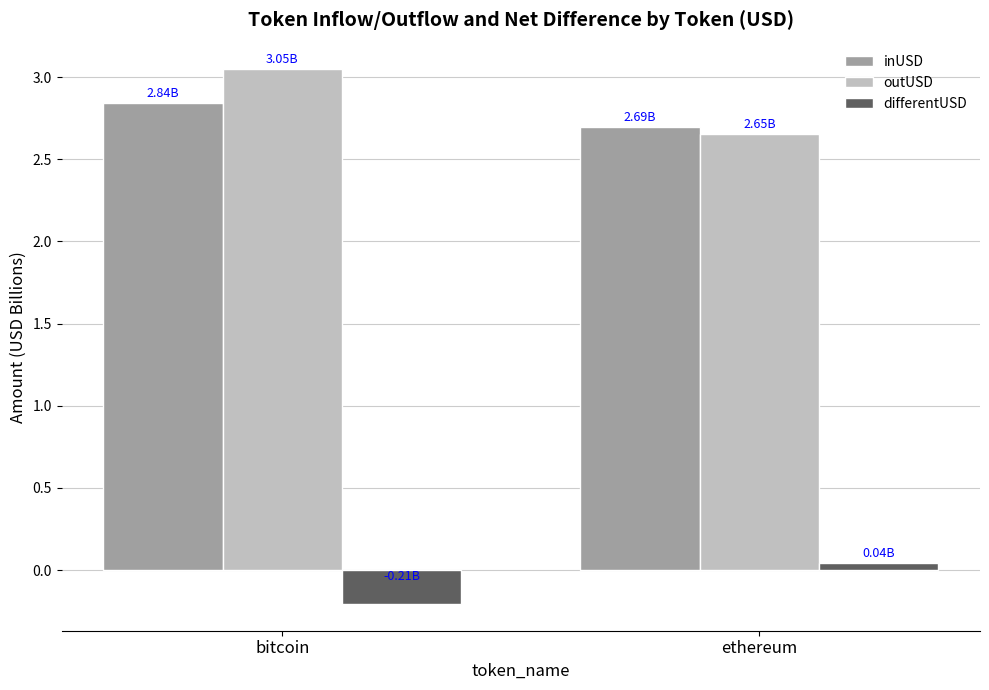

Where does the differentUSD series first go above 0?

ethereum